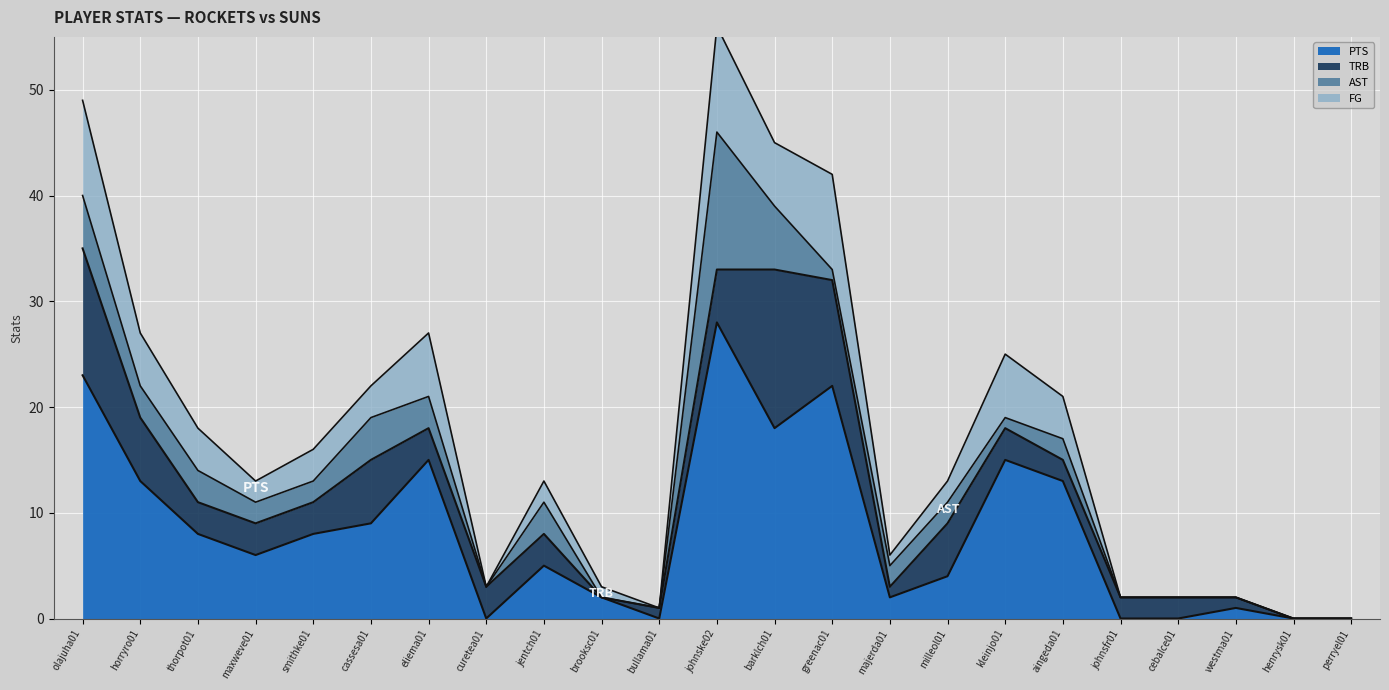

True or false: PTS has more than 0 points higher than both neighbors.

True